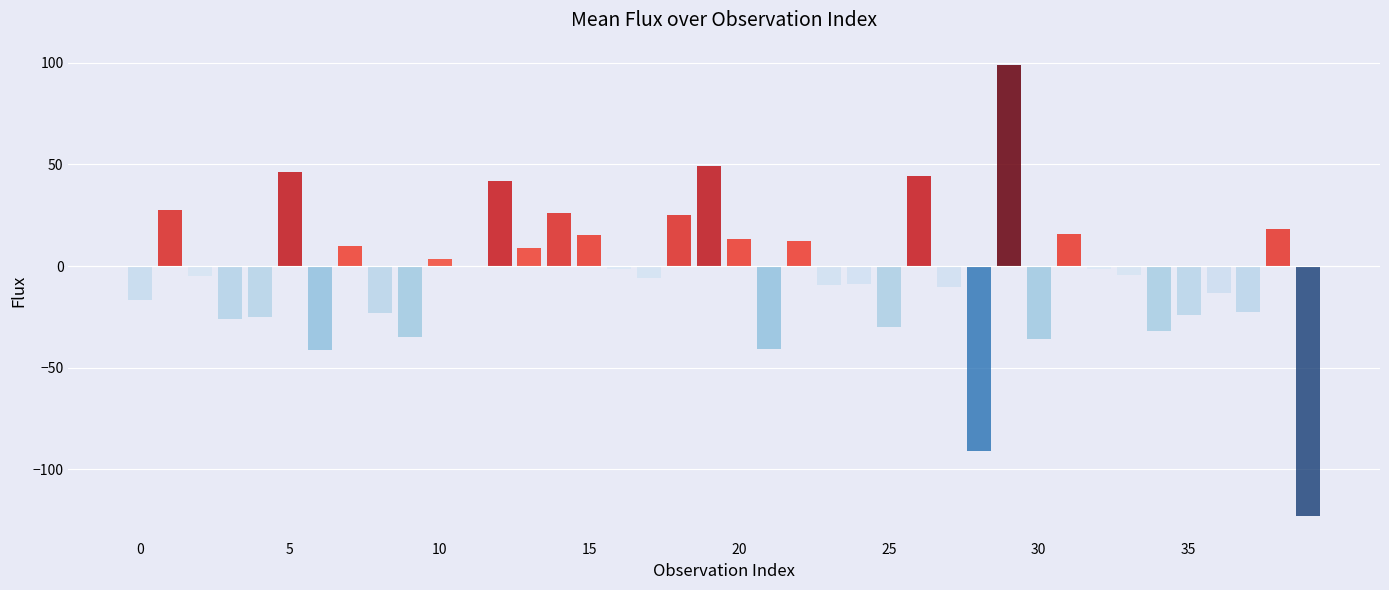

What is the maximum value shown in the chart?

98.8